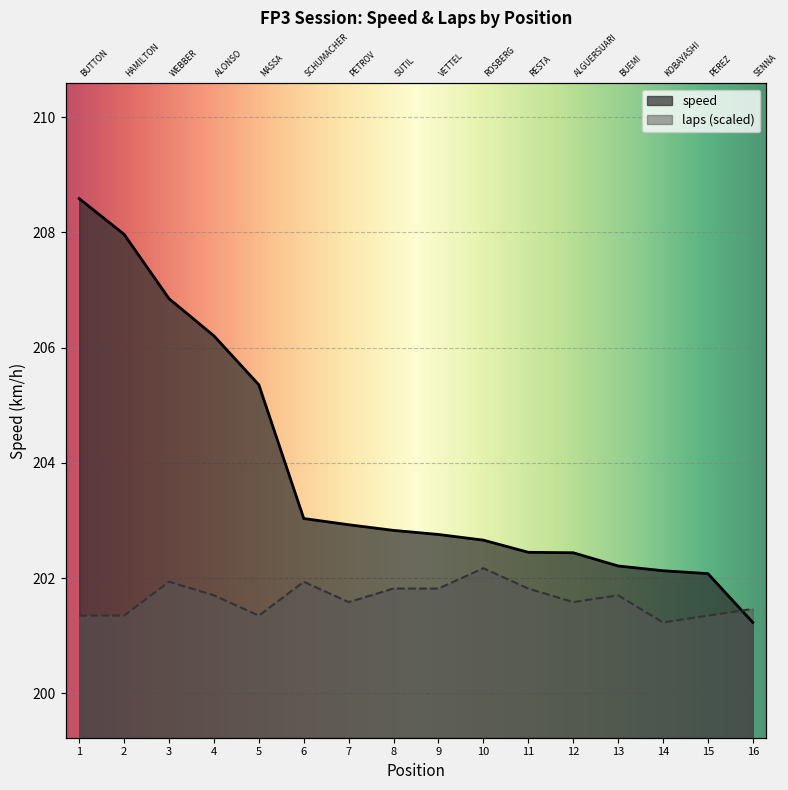

What is the label of the 3rd point from the right?

K. KOBAYASHI